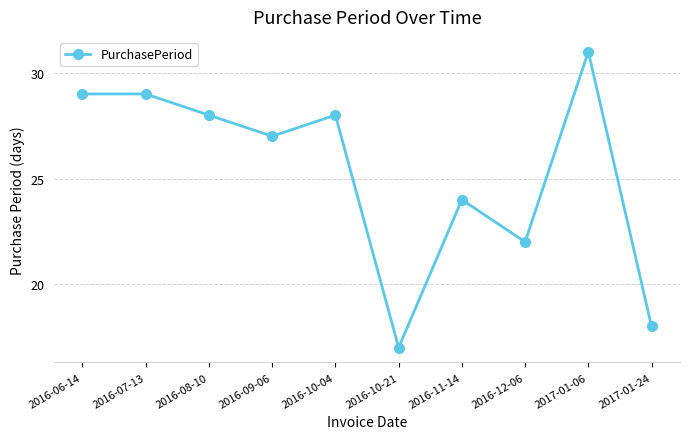

Read the value at 2016-09-06, to the nearest 10.

30